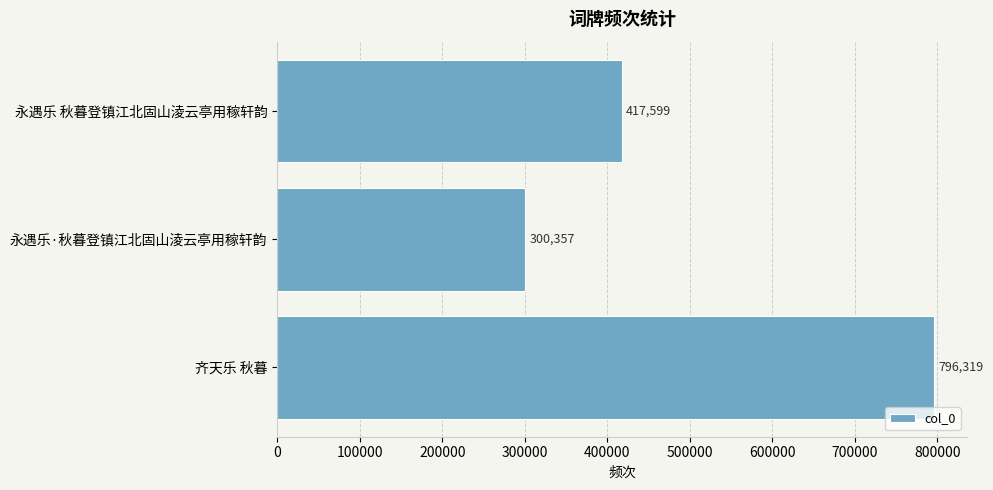

Where is the data nearest to the value 548338?

永遇乐 秋暮登镇江北固山淩云亭用稼轩韵